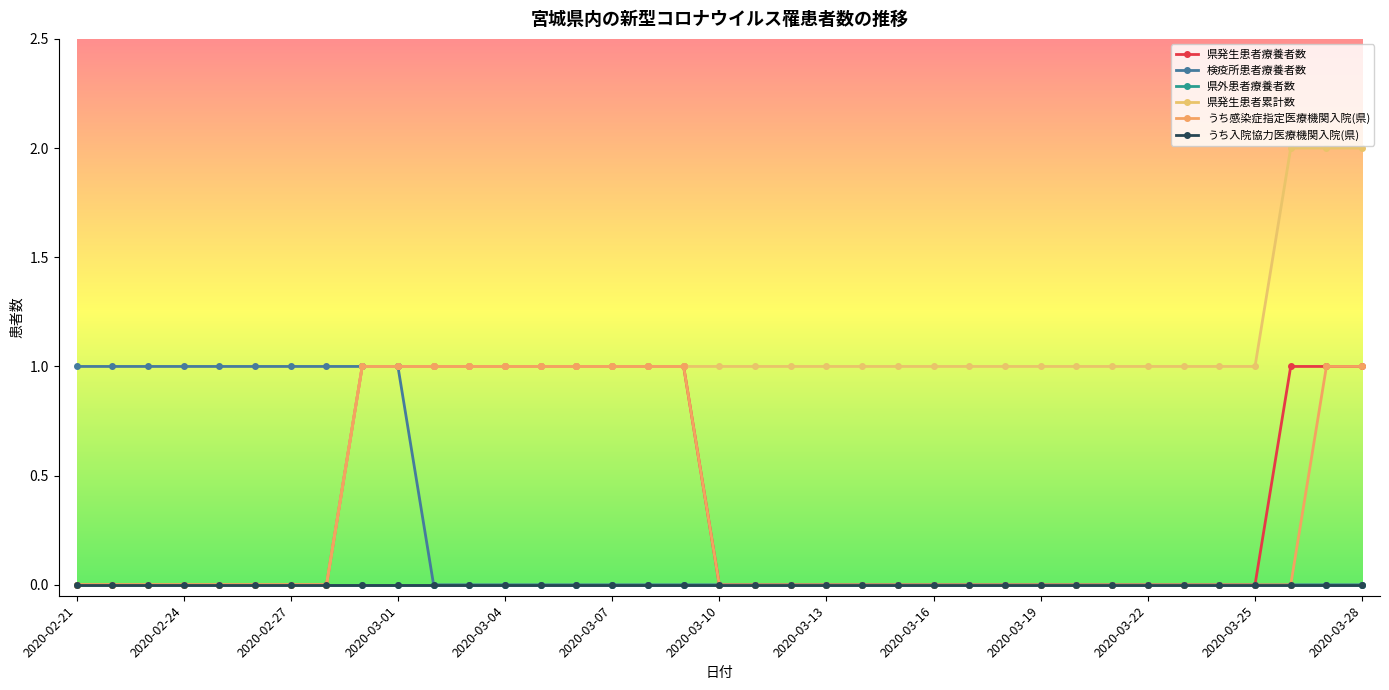

At which label does 県発生患者累計数 first exceed 1?

2020-03-26